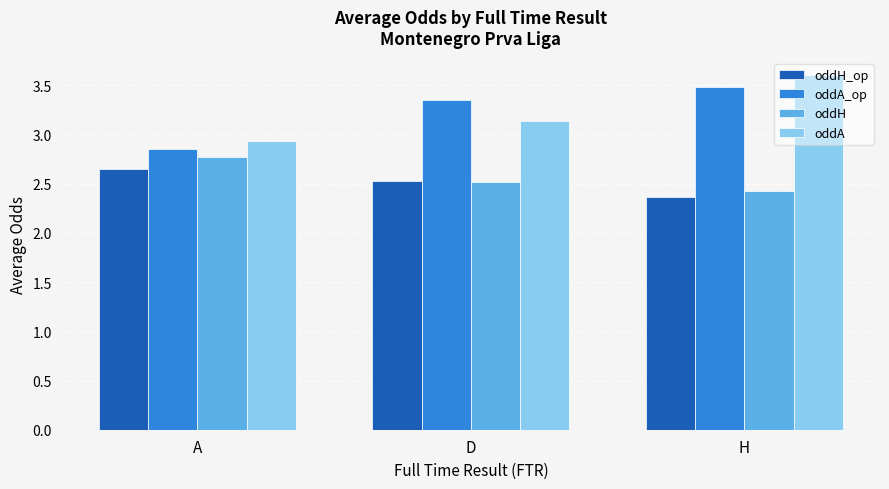

Count the oddA_op values in the range 2 to 3.

1